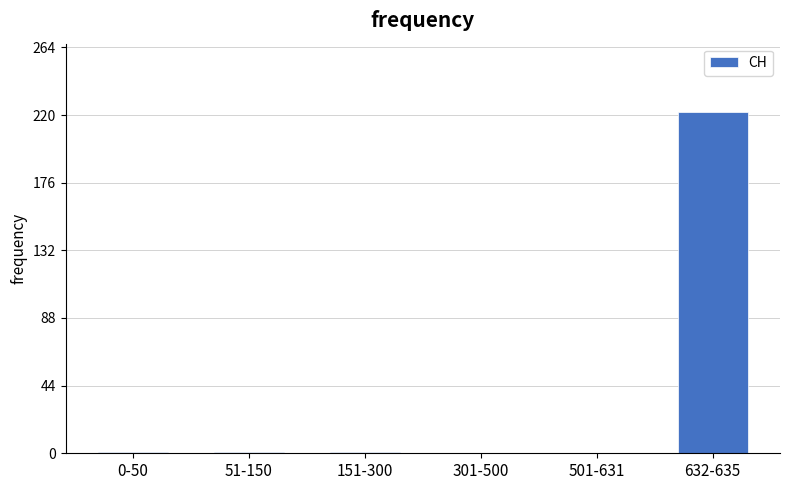

True or false: the data shows 85 at 301-500.

False